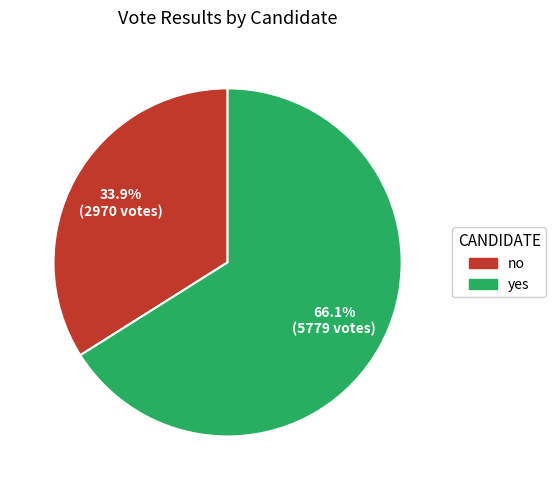

Does no represent more than half of the total?

No